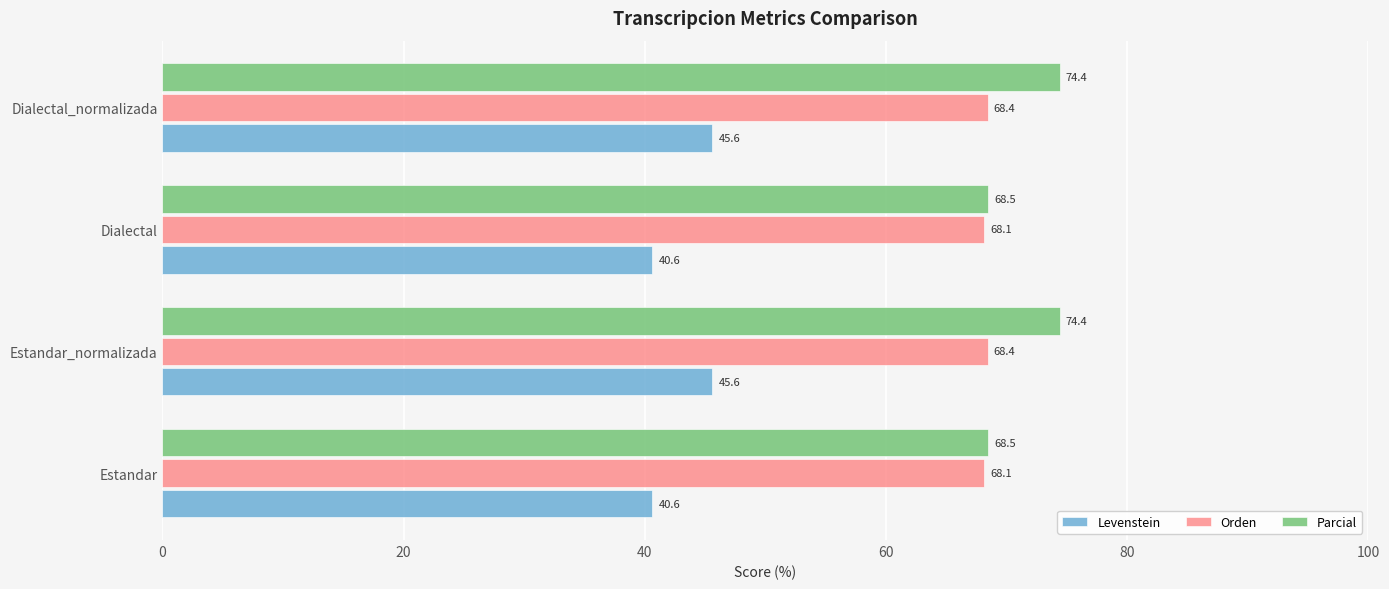

The Levenstein series shows 45.6 at Dialectal_normalizada. True or false?

True